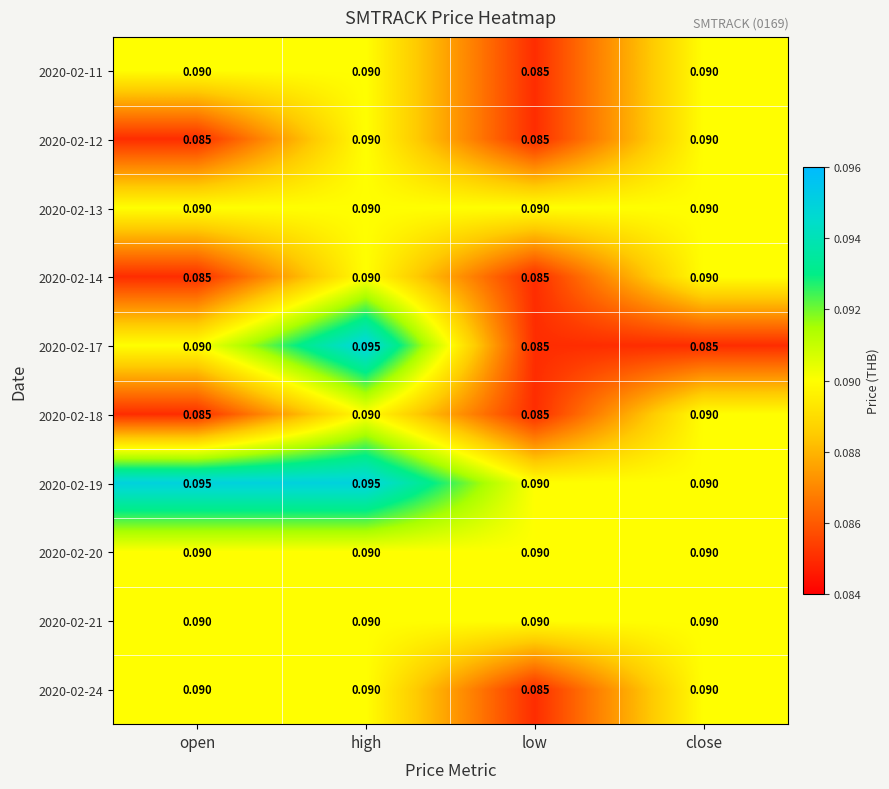

At which category is the sum across all series the highest?

high